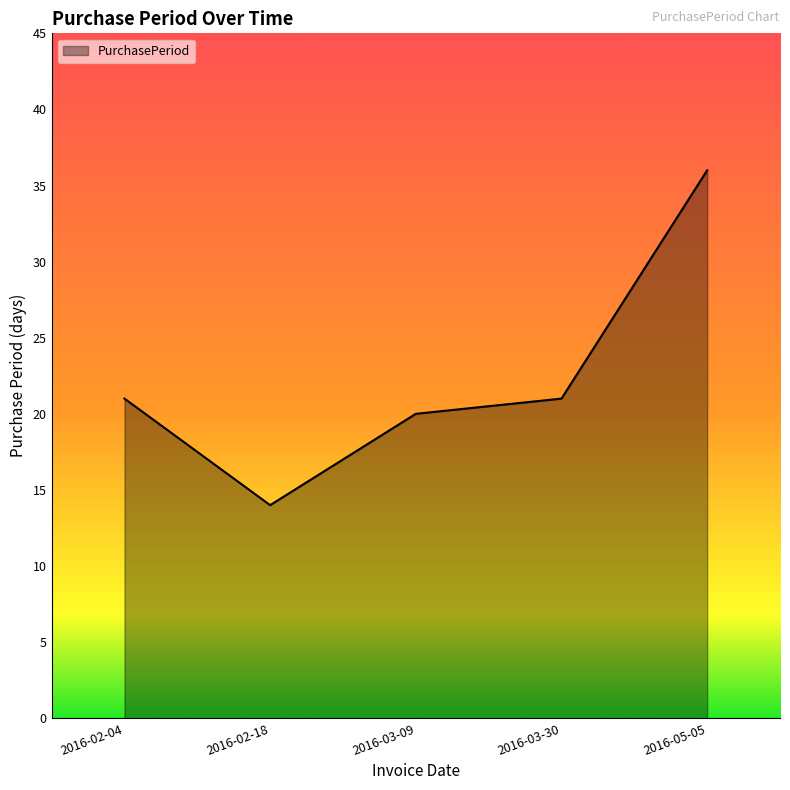

True or false: the data shows 33 at 2016-03-30.

False